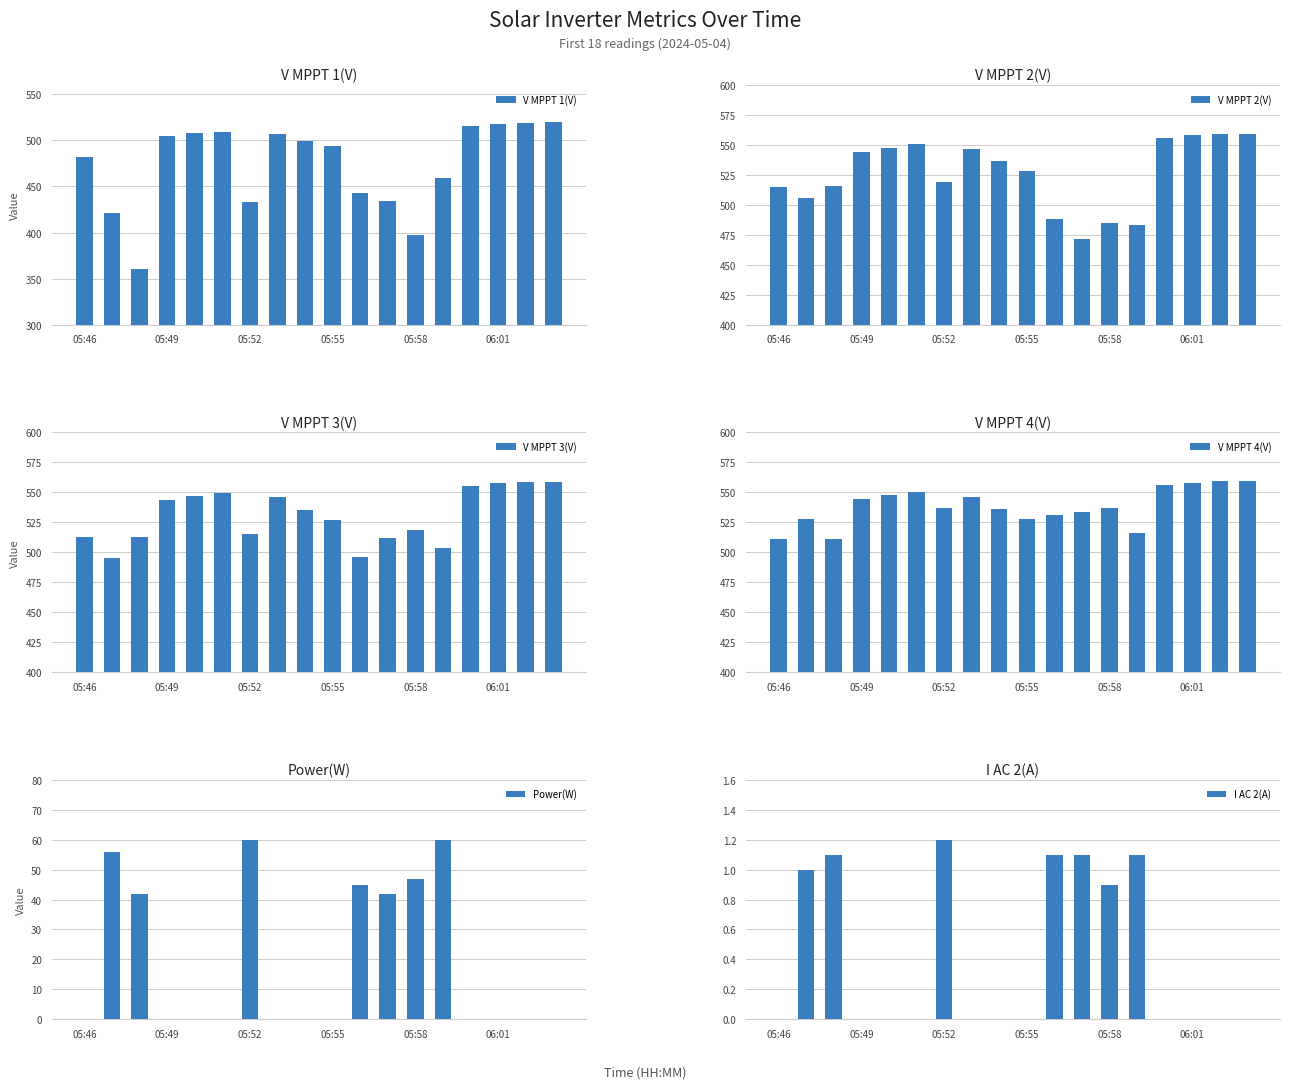

What position from the right is 10?

8